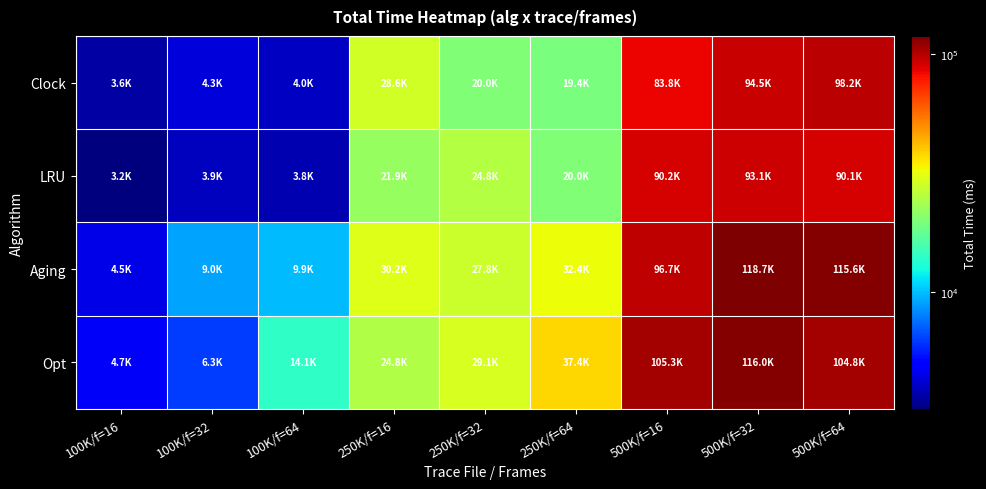

What is the difference between the highest and lowest values at 500K/f=64?

25484.2